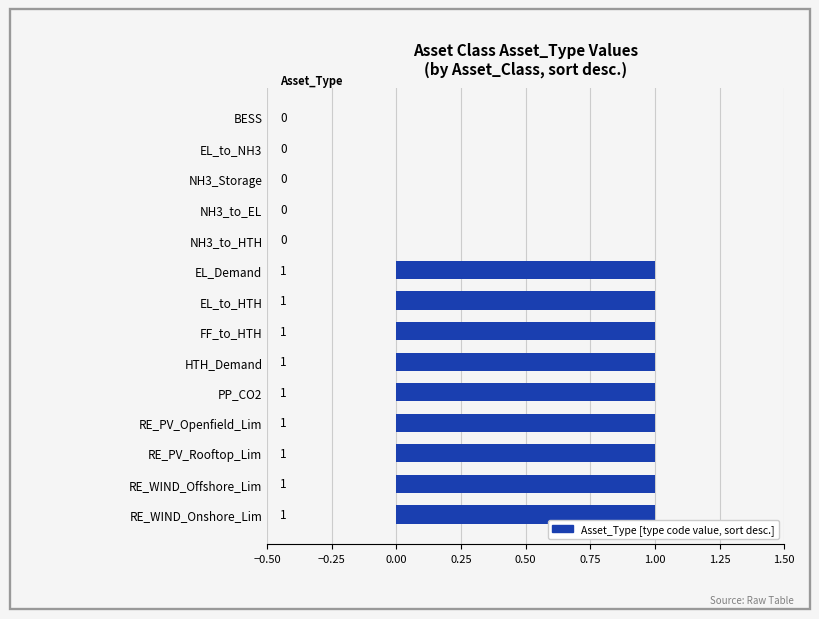

Reading top to bottom, extract all data points from this chart.

BESS=0	EL_to_NH3=0	NH3_Storage=0	NH3_to_EL=0	NH3_to_HTH=0	EL_Demand=1	EL_to_HTH=1	FF_to_HTH=1	HTH_Demand=1	PP_CO2=1	RE_PV_Openfield_Lim=1	RE_PV_Rooftop_Lim=1	RE_WIND_Offshore_Lim=1	RE_WIND_Onshore_Lim=1